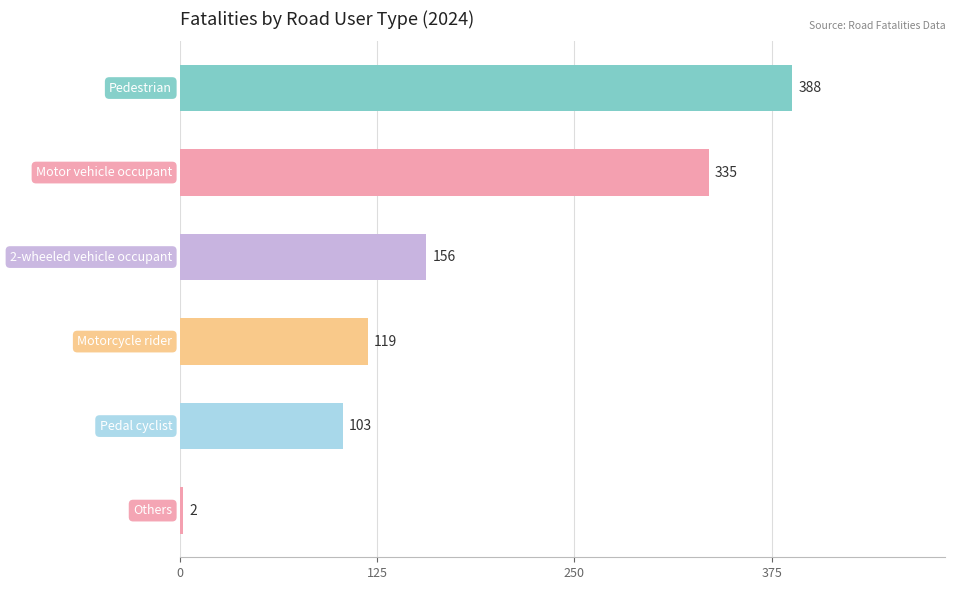

How many series are shown in this chart?

1